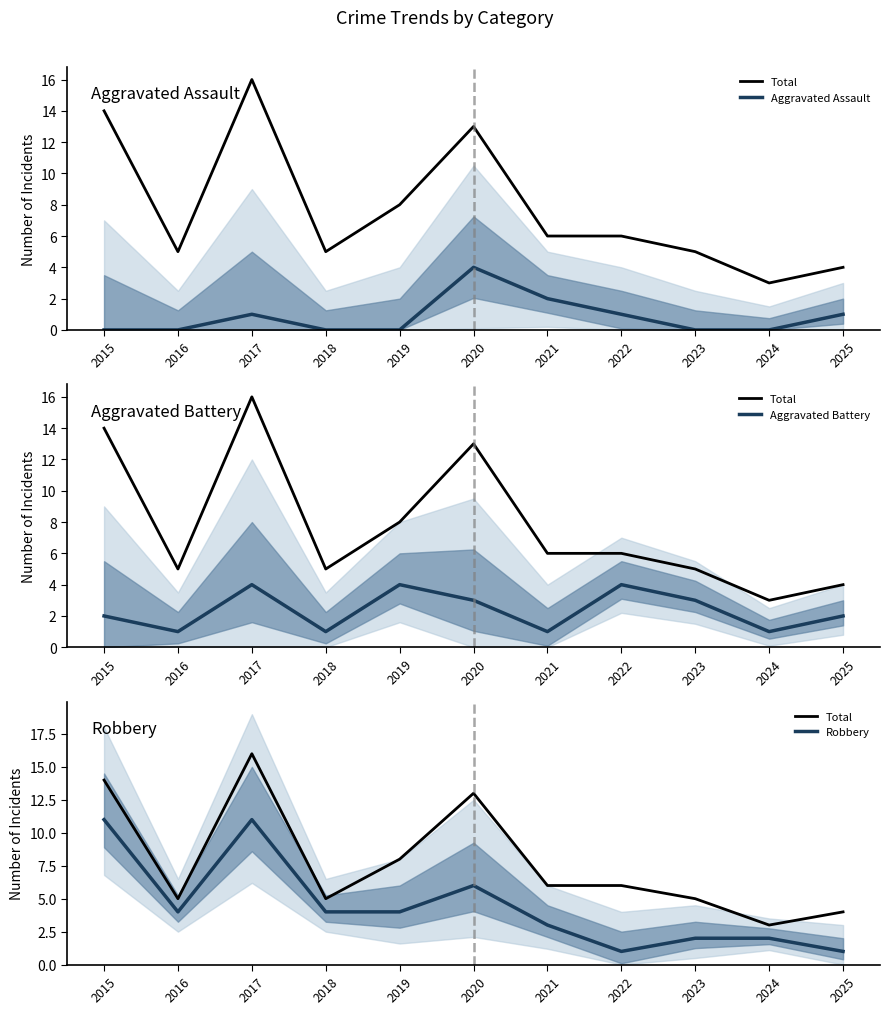

Is it true that Robbery equals 2 at 2019?

False